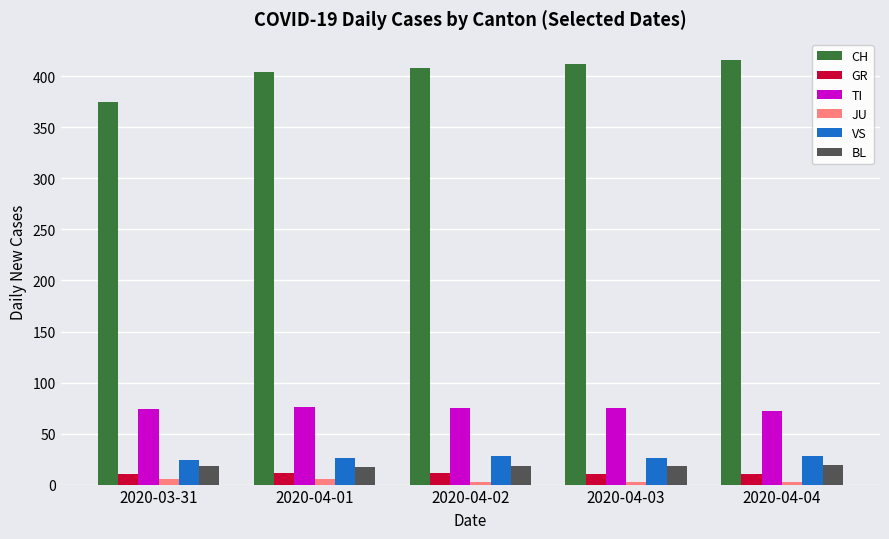

Between 2020-03-31 and 2020-04-02, which series saw the biggest shift?

CH